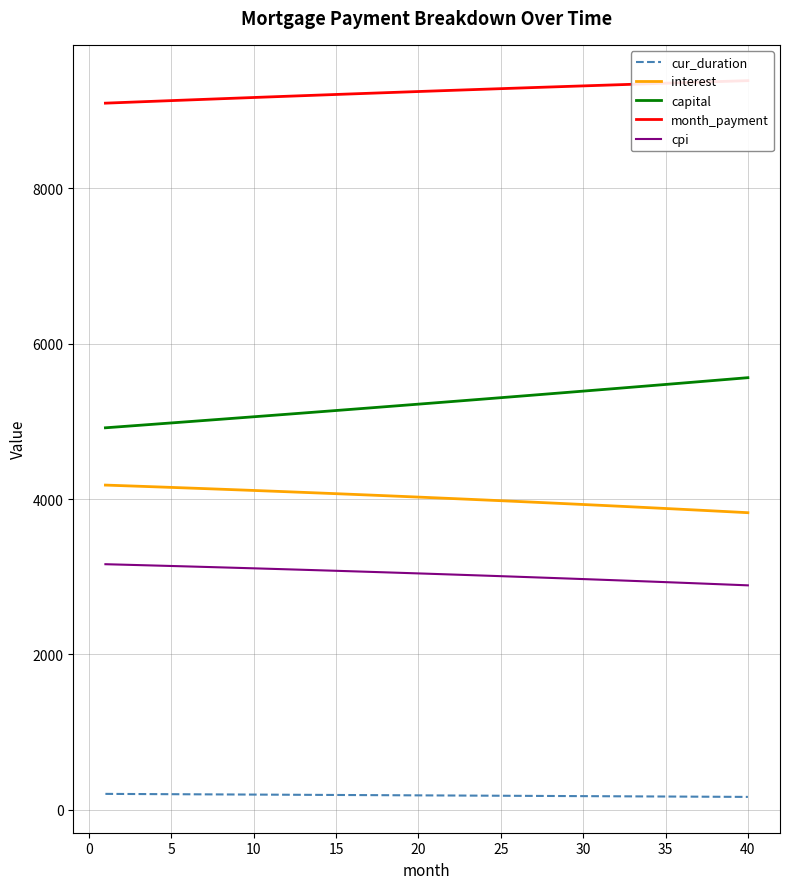

True or false: cpi and interest intersect in this chart.

False